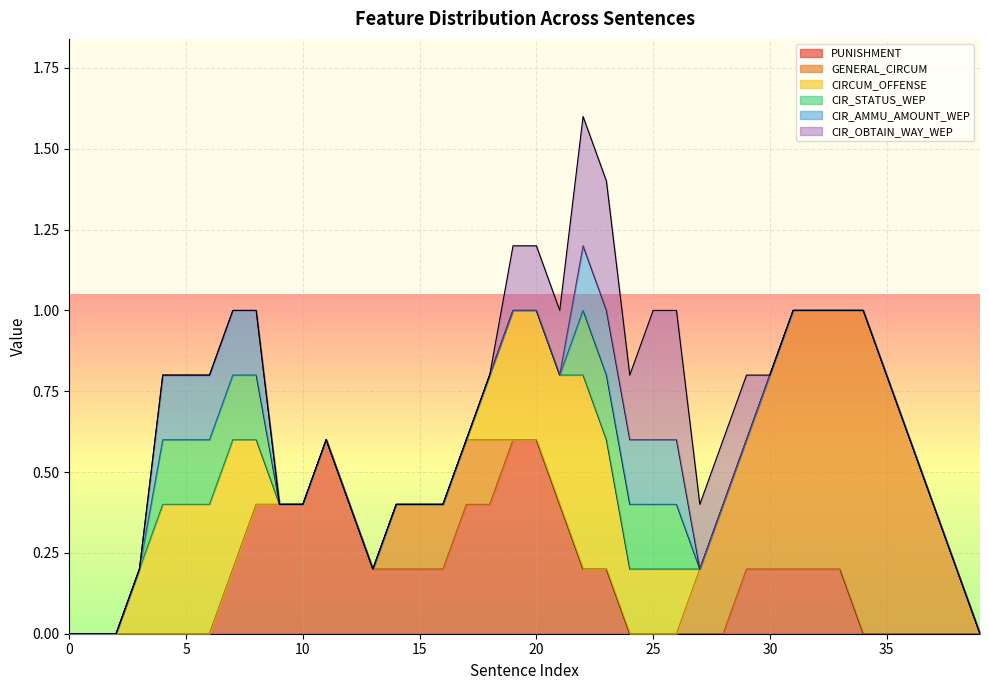

What is the difference between the second highest and second lowest values in the PUNISHMENT series?

0.6